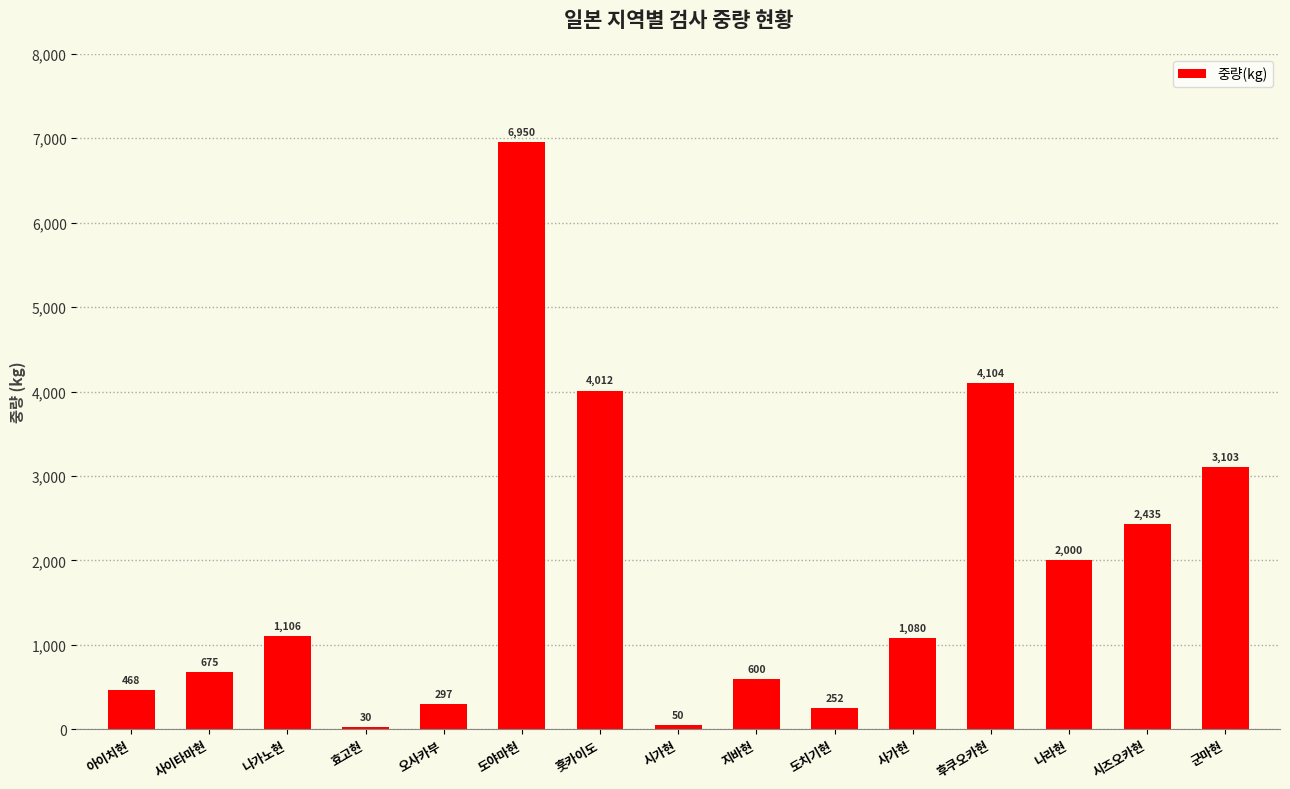

How many bars are there in total?

15